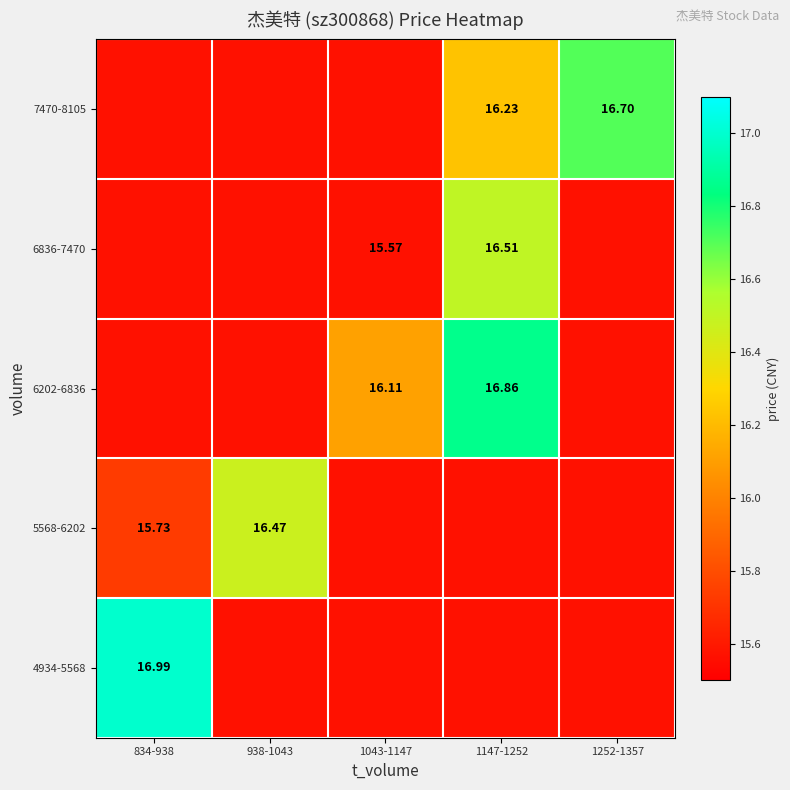

Is the value of 5568-6202 at 1147-1252 greater than the value of 6202-6836 at 1252-1357?

No